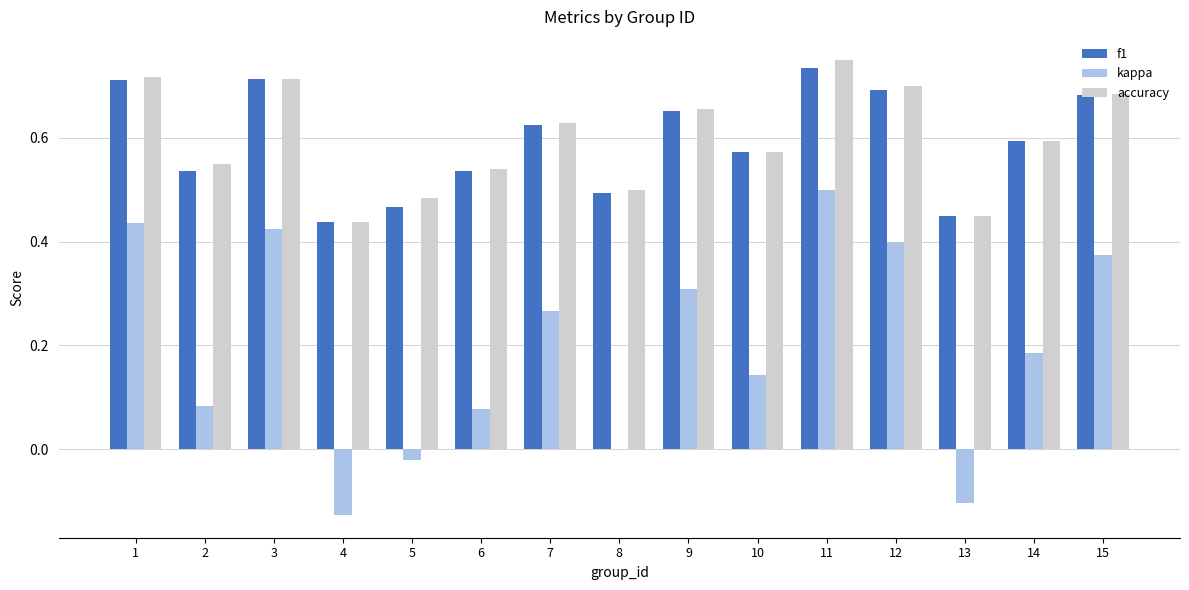

What are all the series names shown in the legend?

f1, kappa, accuracy